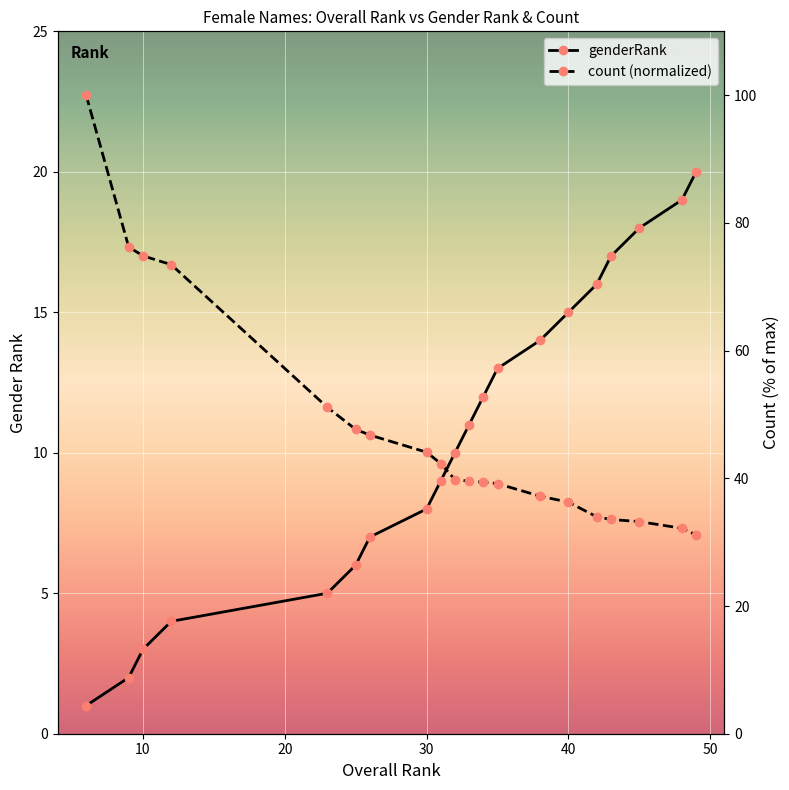

True or false: count (normalized) has more than 2 points higher than both neighbors.

False